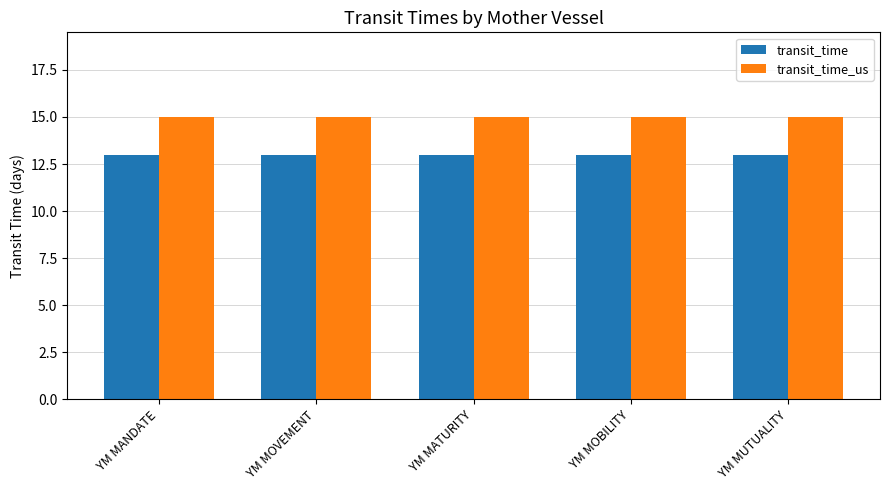

Is it true that transit_time equals 13 at YM MANDATE?

True